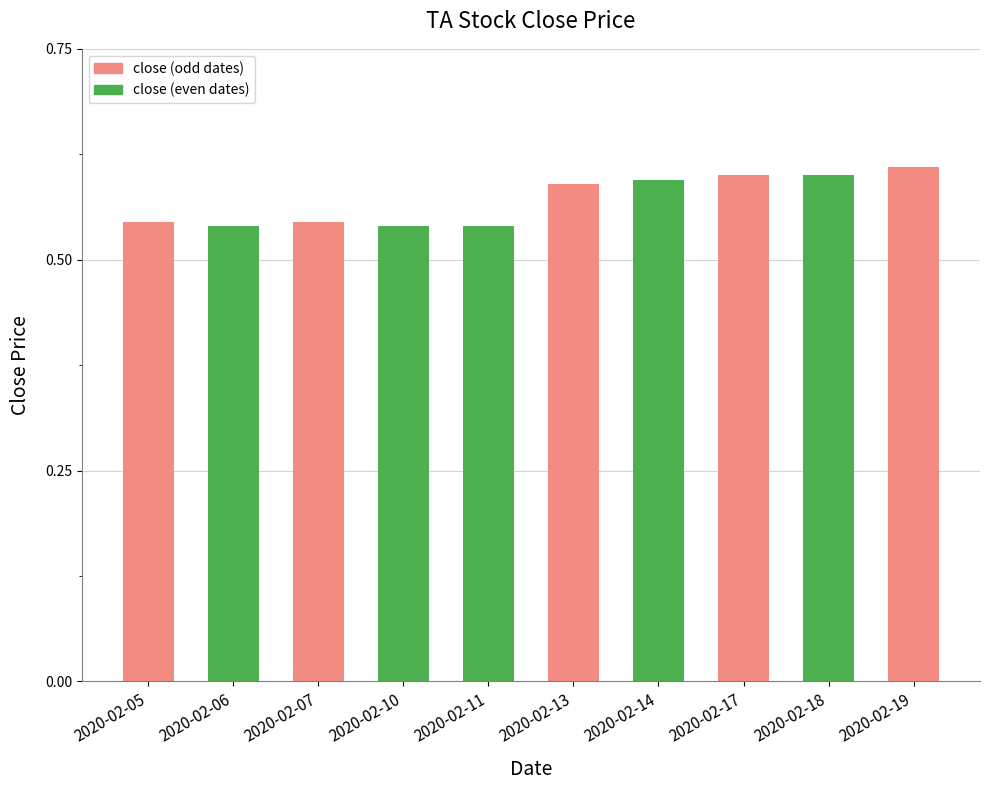

At which category does the chart reach its peak across all series?

2020-02-19